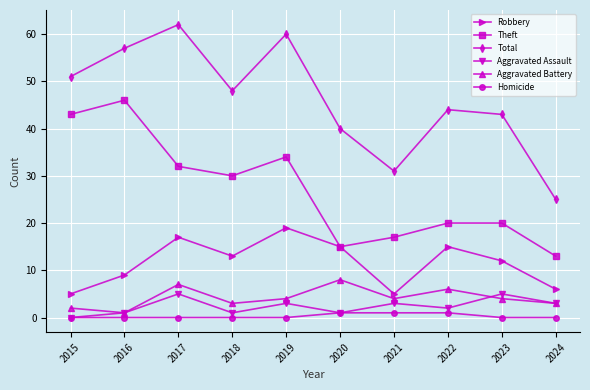

Is it true that Robbery equals 19 at 2019?

True